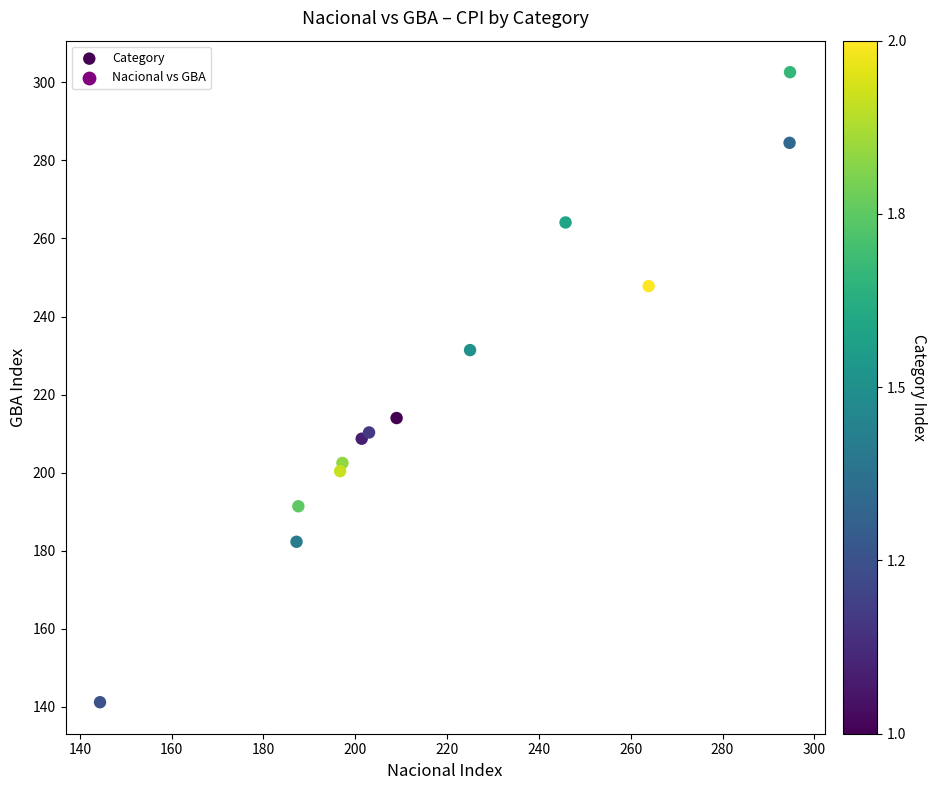

What Y value in the scatter plot is closest to 221?

214.0